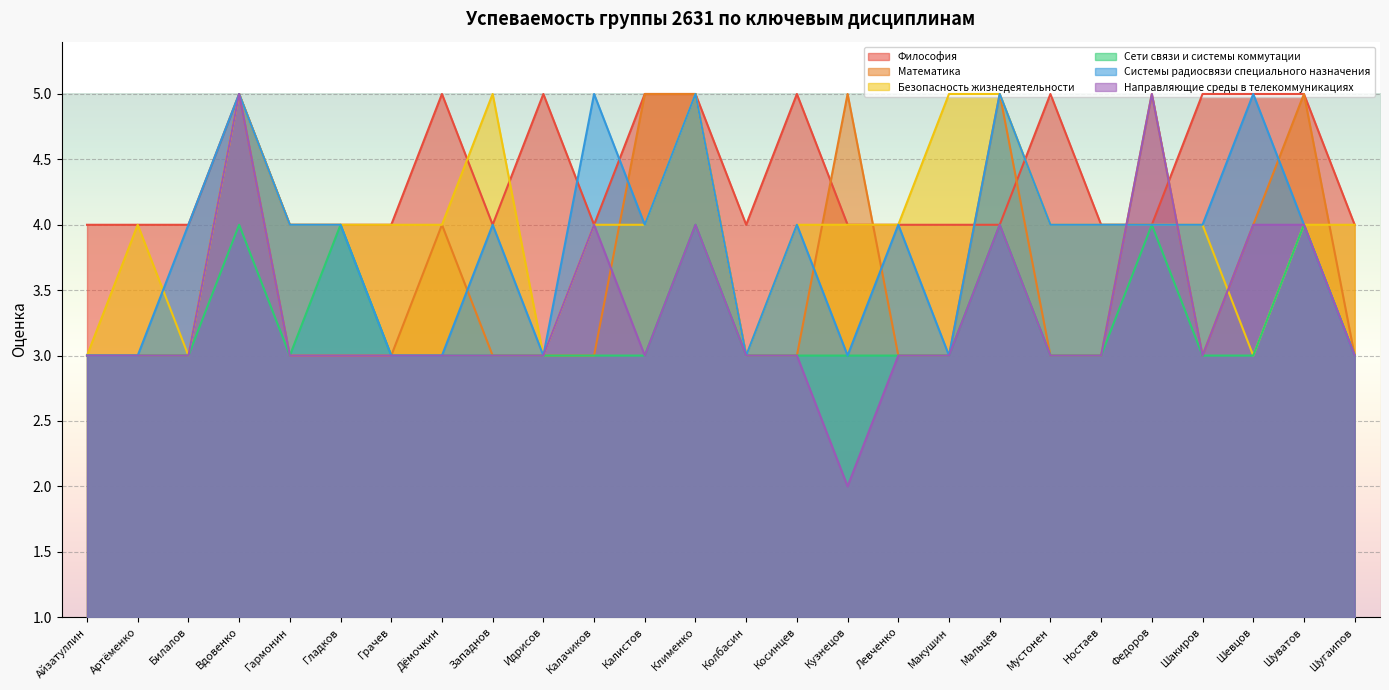

What is the total value across all series at Макушин?

21